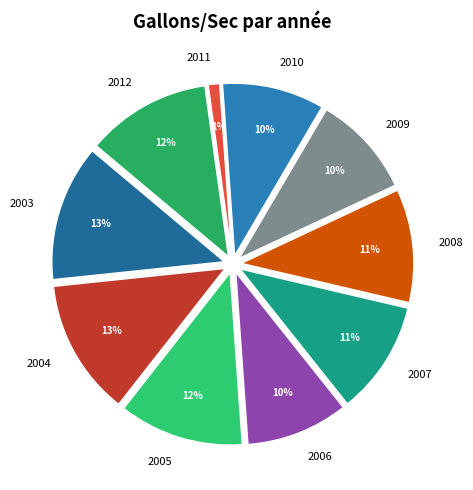

Approximately how many times larger is the value at 2008 compared to 2011?

10.0